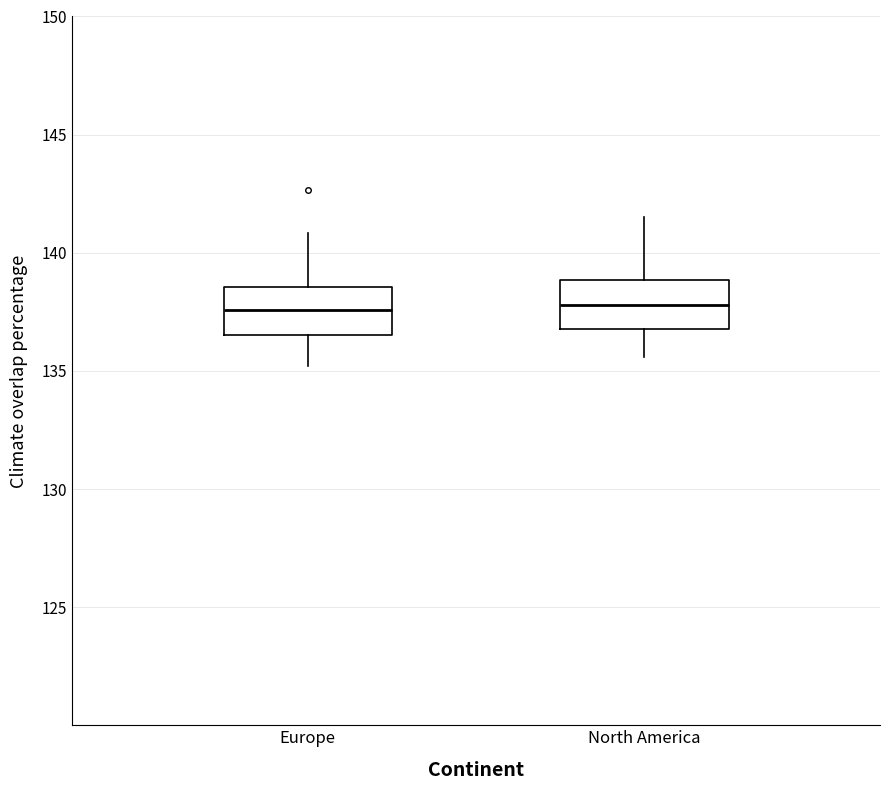

Reading left to right, transcribe this box plot: for each box, give where its median line is, the range the box spans, and where its two whiskers end, as read against the y-axis. The values are not printed on the chart, so give them approximately, as read against the axis.

Europe: median 137.5, box 136.5 to 138.5, whiskers 135.0 to 141.0
North America: median 138.0, box 137.0 to 139.0, whiskers 135.5 to 141.5